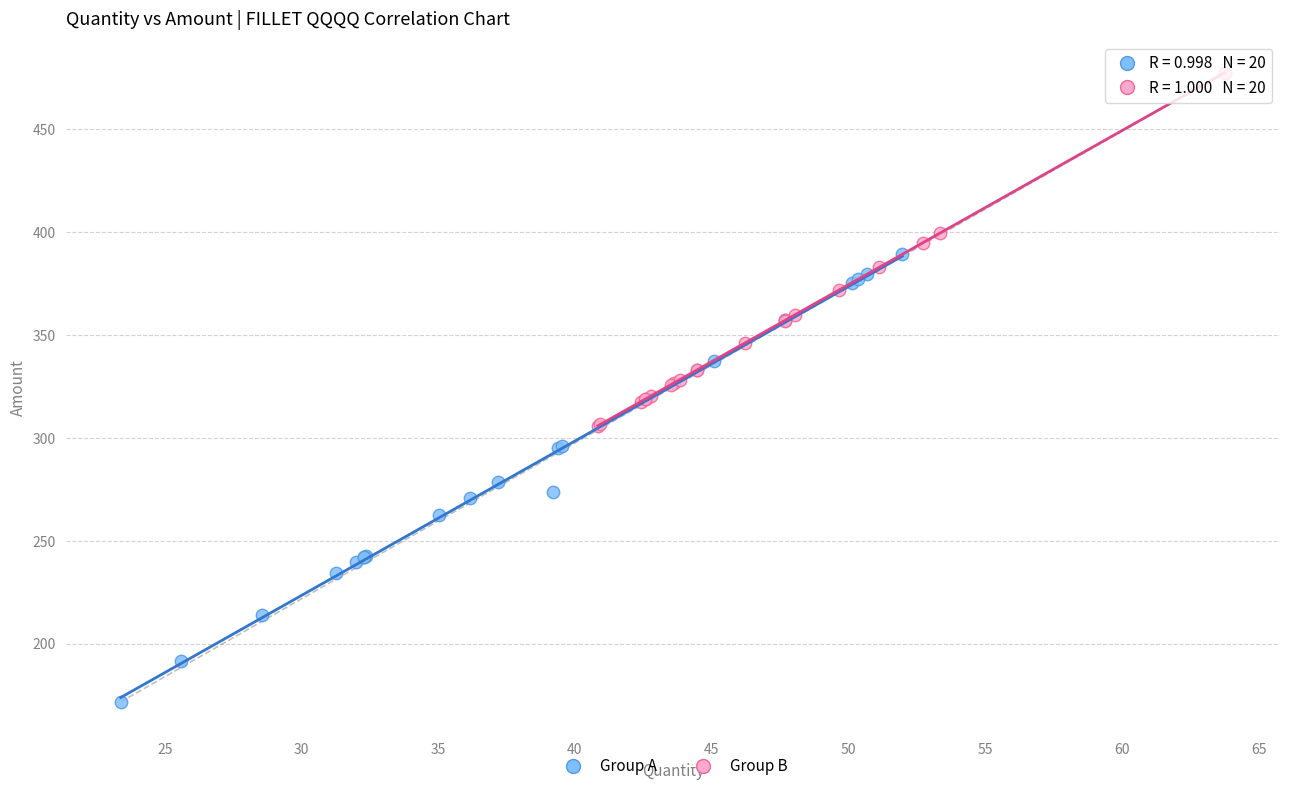

Which series contains the lowest Y value?

Group A